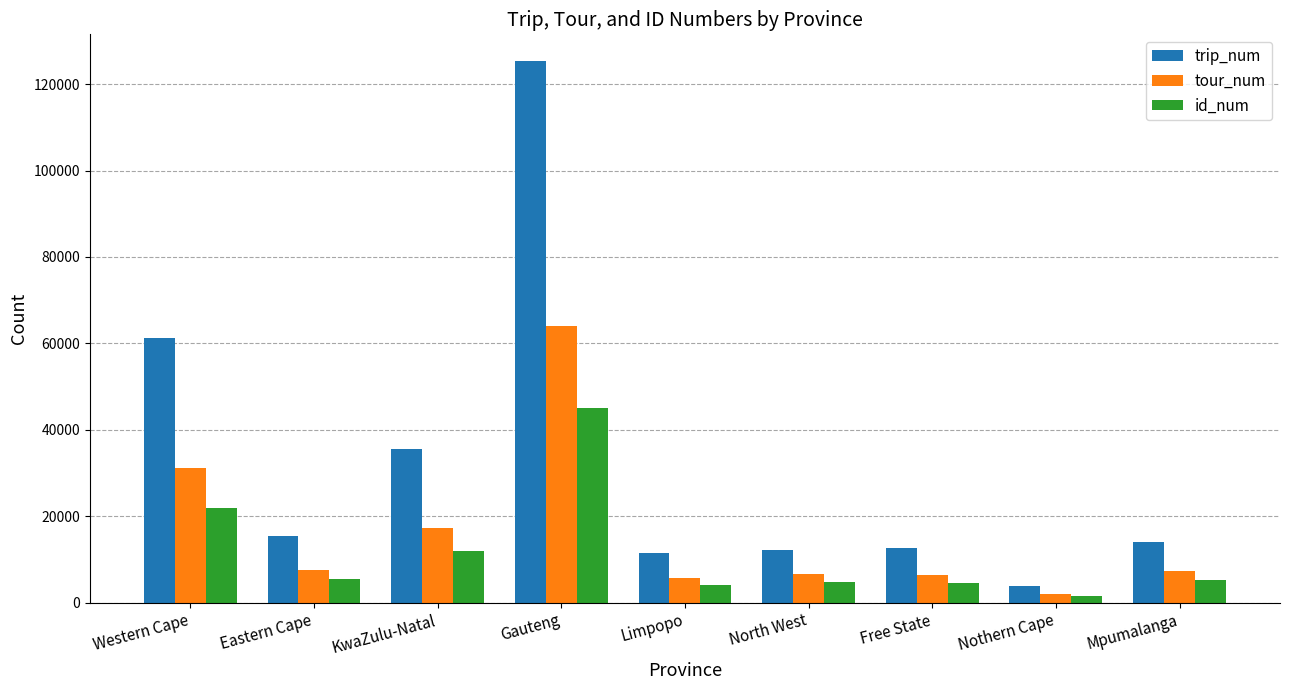

Rank the series by their average value, from lowest to highest.

id_num, tour_num, trip_num